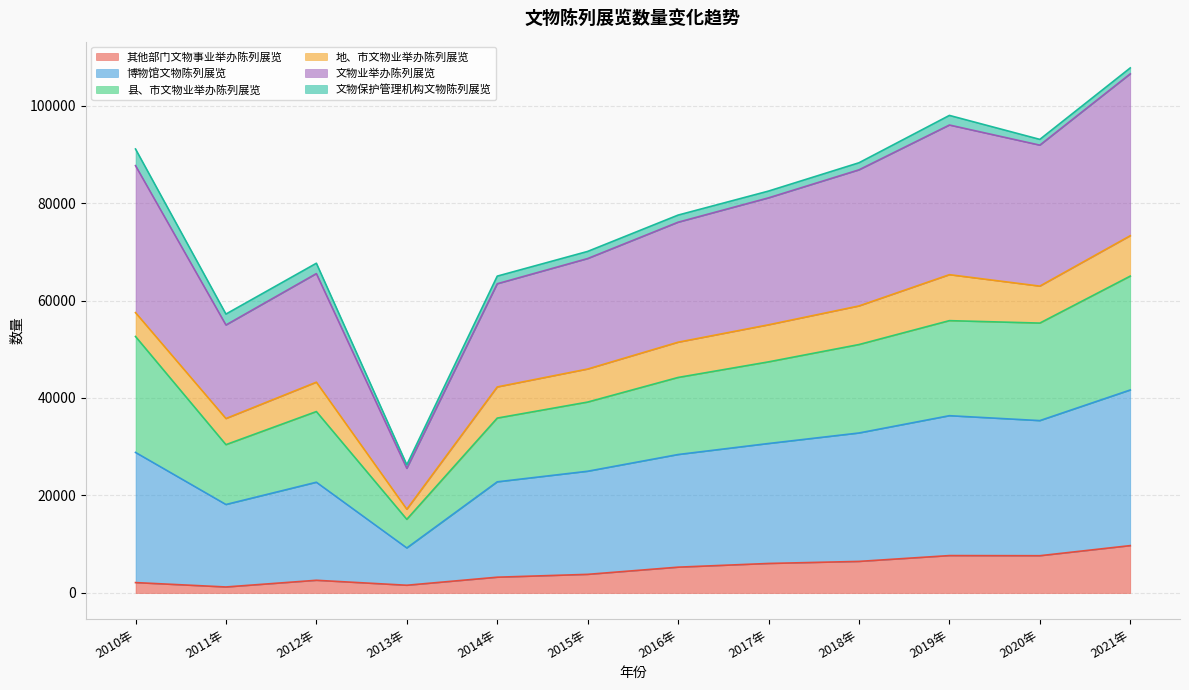

What is the maximum value for 其他部门文物事业举办陈列展览?

9714